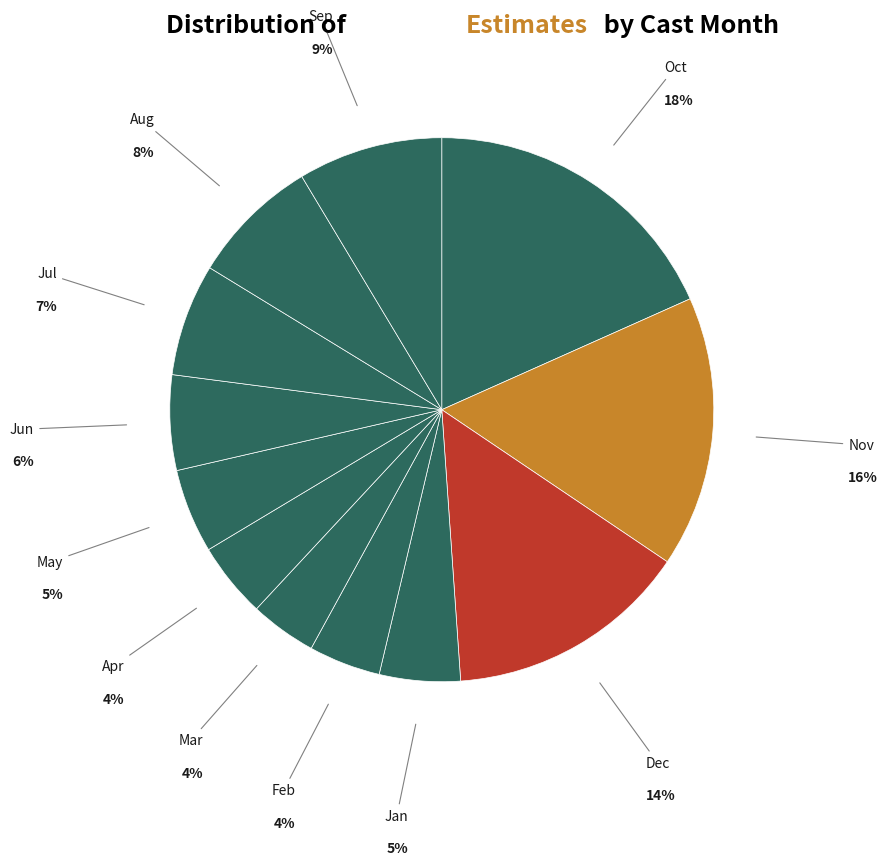

How many segments does this pie chart have?

12